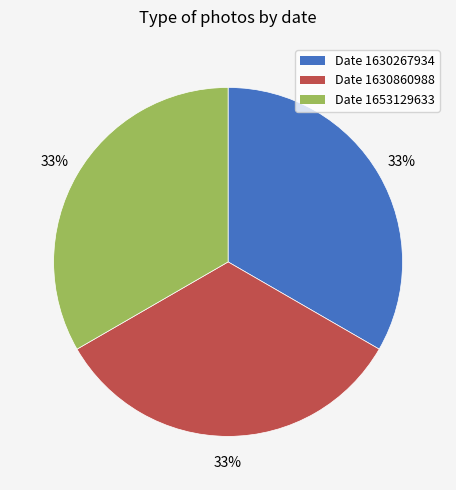

Does any single category account for the majority?

No